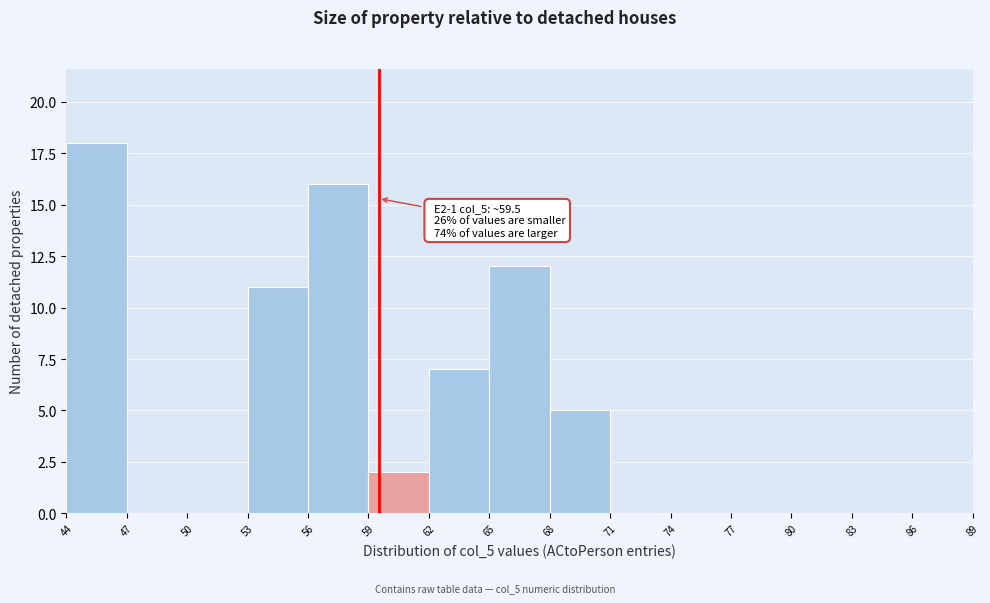

Over which range of the x-axis is the bar tallest?

44 to 47